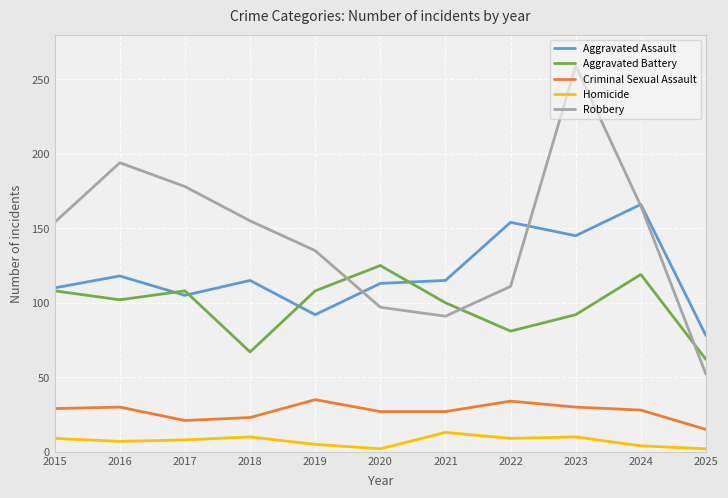

At which category is the sum across all series the highest?

2023